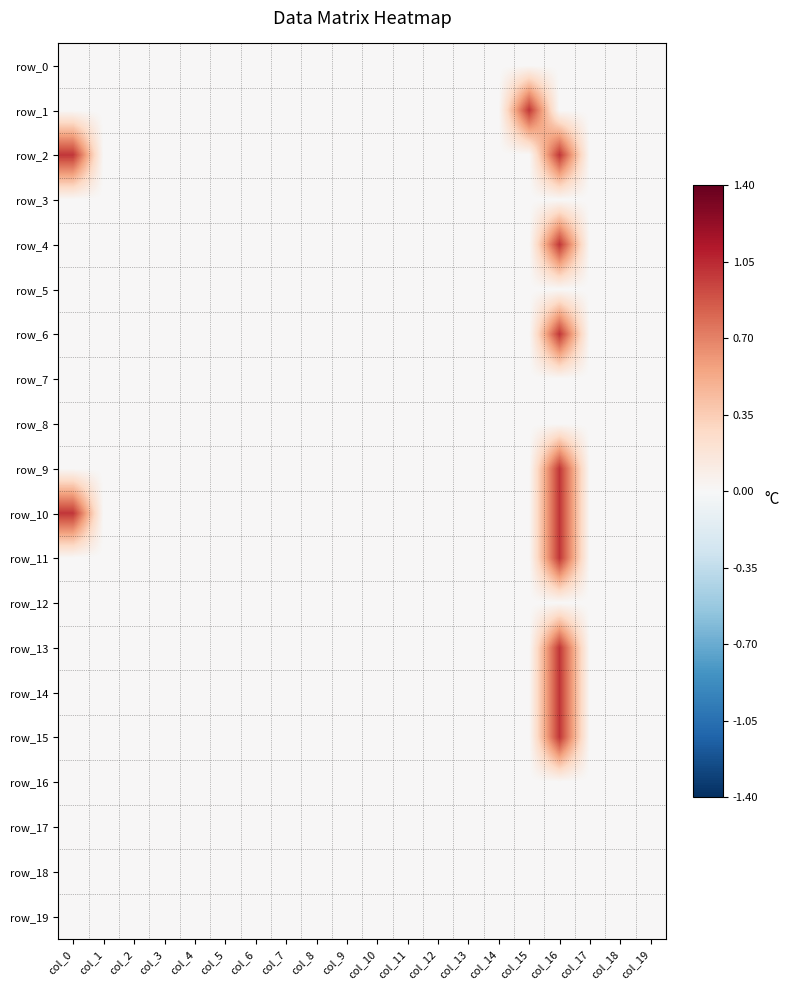

Which series has the widest spread of values?

row_1